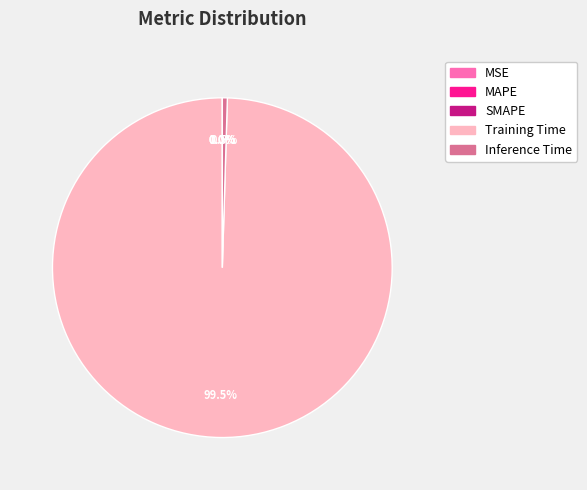

Does Training Time account for over 50% of the chart?

Yes